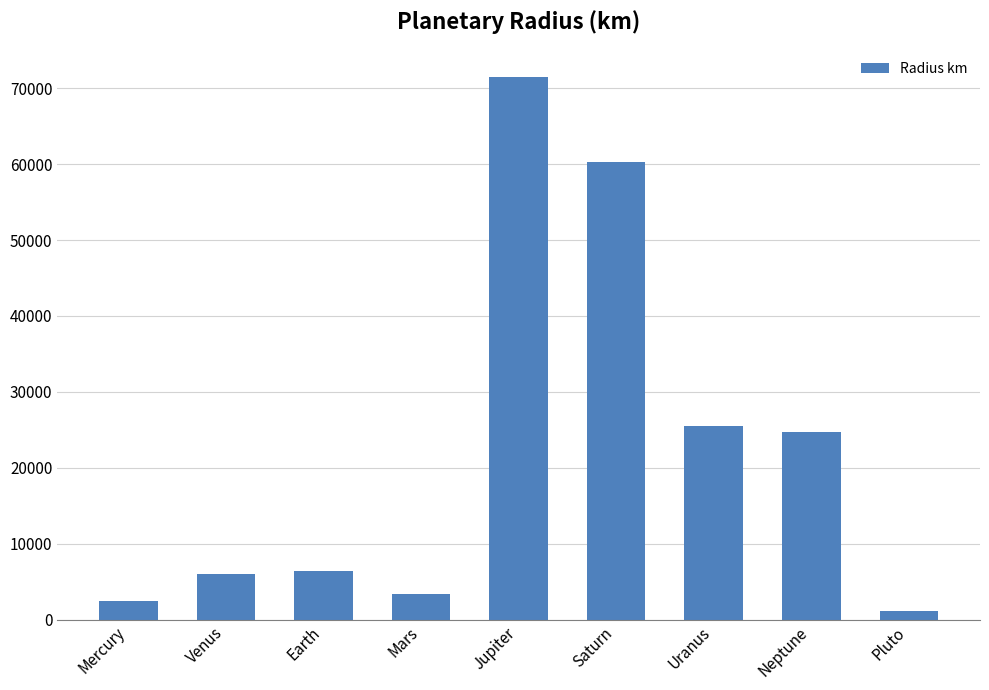

What is the change in value from Venus to Mars?

-2655.8